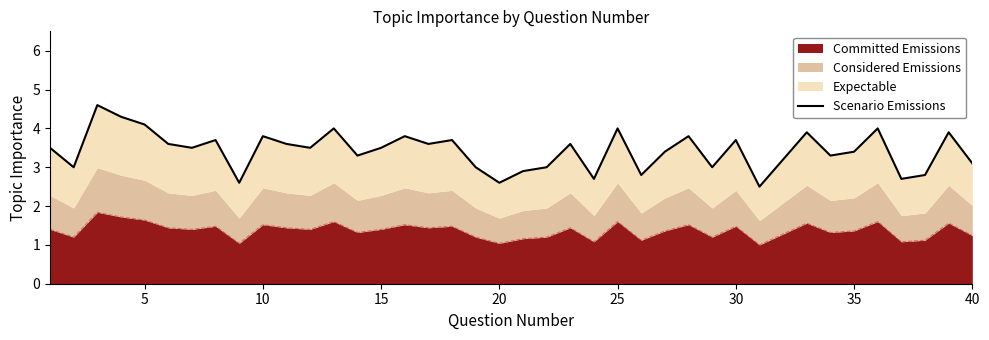

What is the minimum value for Committed Emissions?

1.0